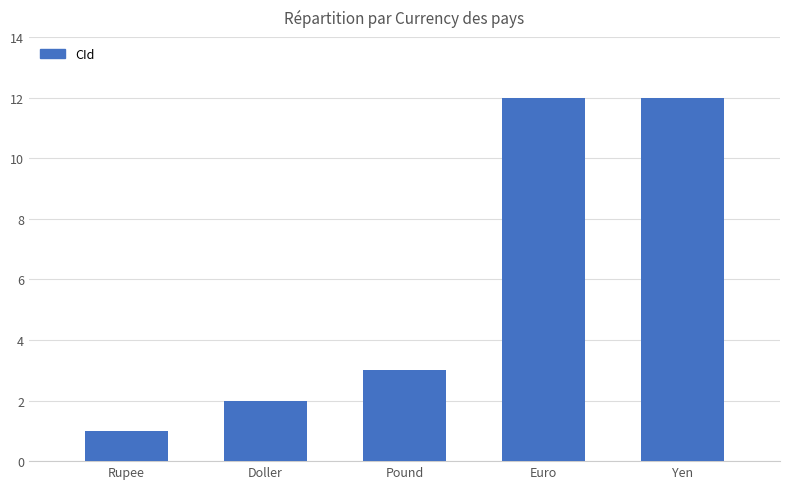

What is the difference between the maximum and minimum values?

11